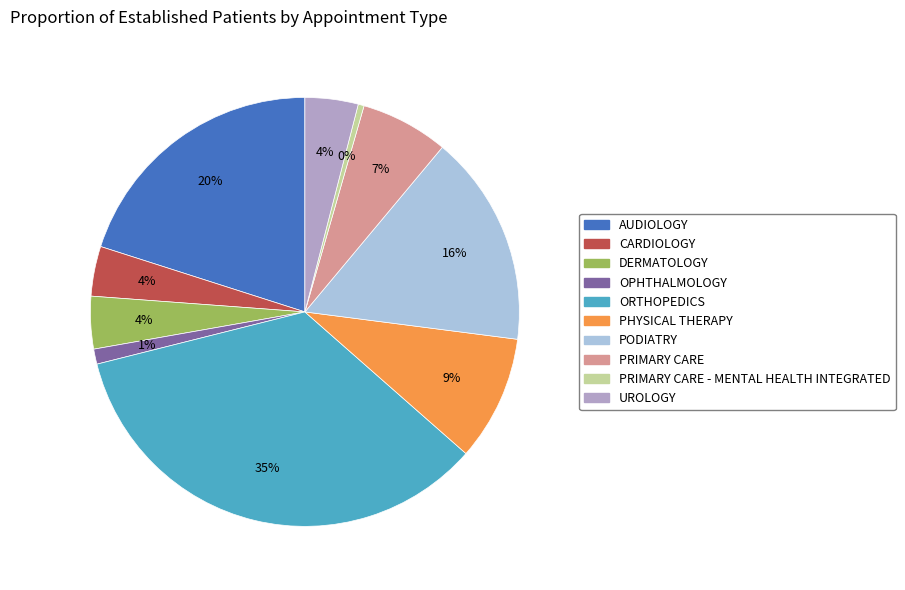

Which has a higher value, ORTHOPEDICS or PRIMARY CARE - MENTAL HEALTH INTEGRATED?

ORTHOPEDICS